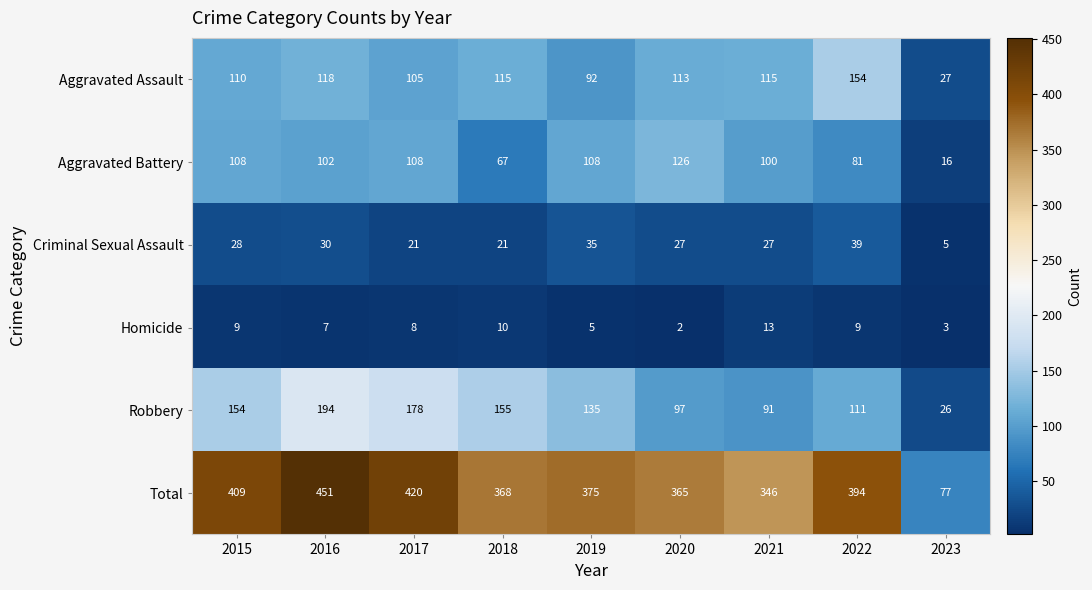

Rank the series by their maximum value, from lowest to highest.

Homicide, Criminal Sexual Assault, Aggravated Battery, Aggravated Assault, Robbery, Total